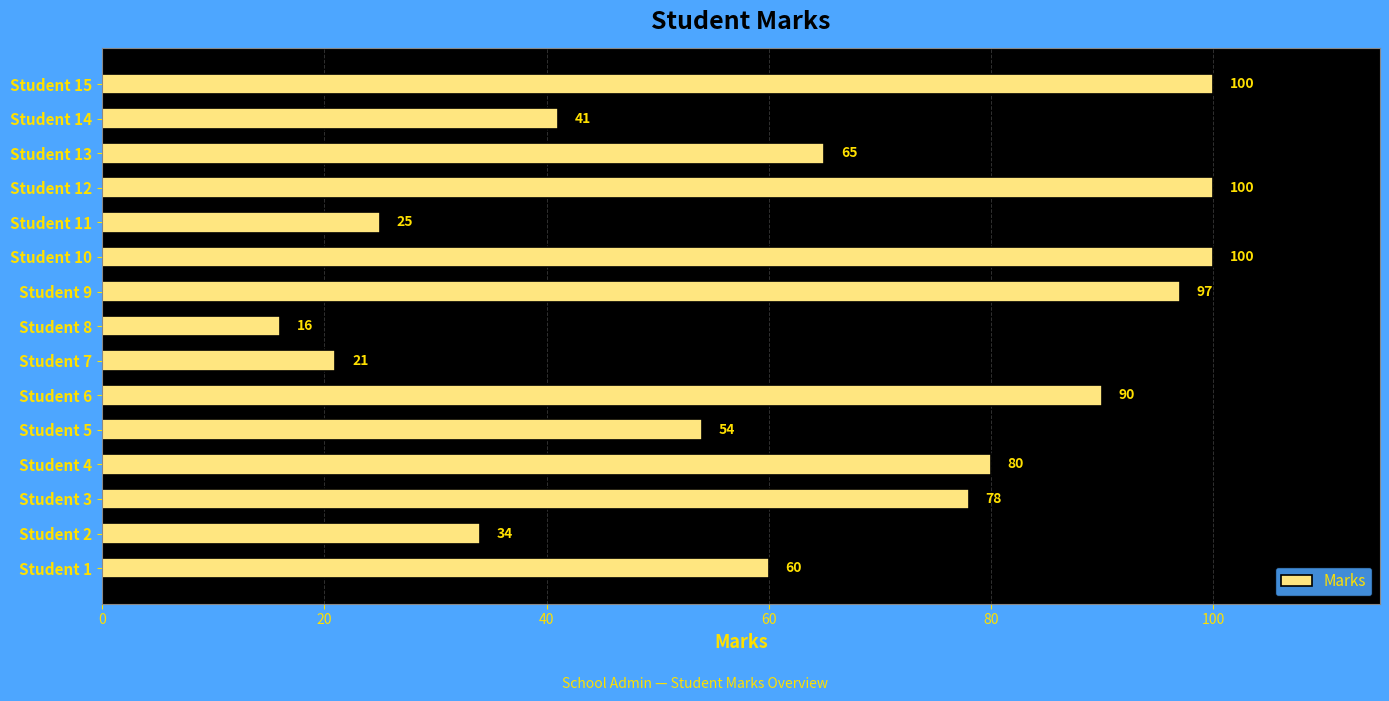

What value does the data have at Student 1?

60